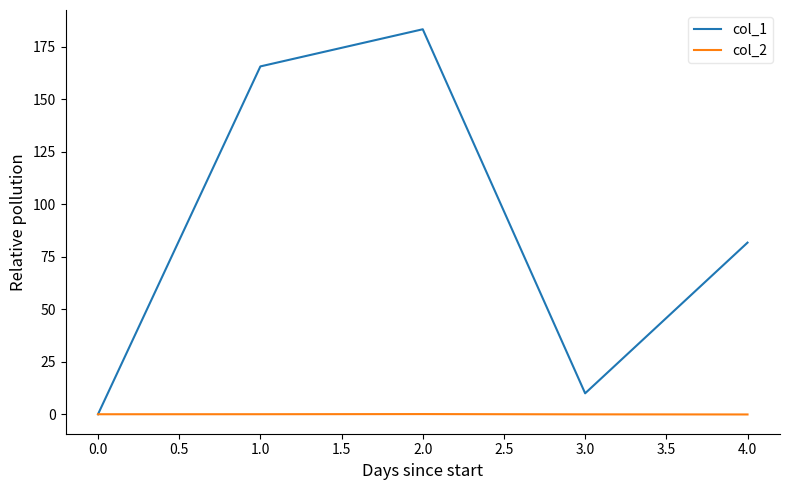

What is the maximum value for col_1?

183.4